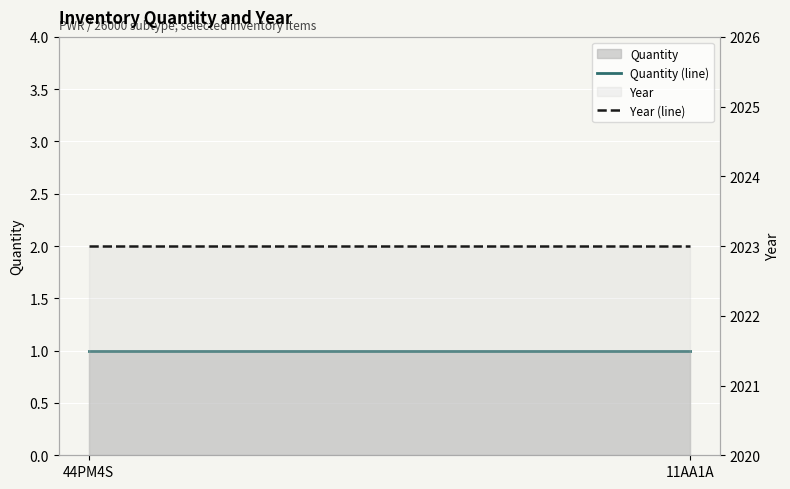

What is the average value of the Quantity (line) series?

1